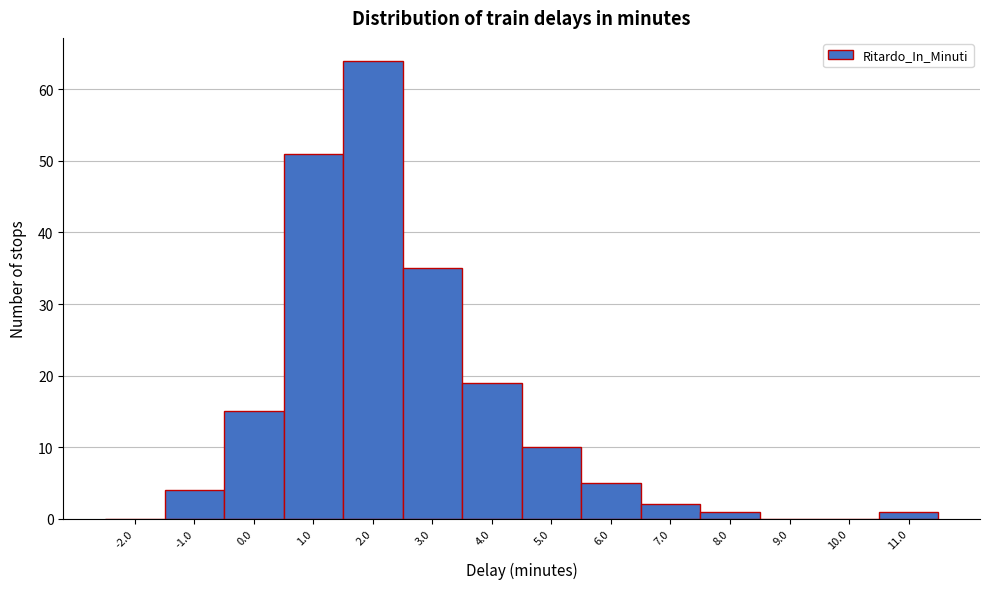

Reading left to right, list every bar in this chart as the range it spans on the x-axis followed by its height. The values are not printed on the chart, so give them approximately, as read against the axis.

-2.5 to -1.5: 0
-1.5 to -0.5: 4
-0.5 to 0.5: 15
0.5 to 1.5: 51
1.5 to 2.5: 64
2.5 to 3.5: 35
3.5 to 4.5: 19
4.5 to 5.5: 10
5.5 to 6.5: 5
6.5 to 7.5: 2
7.5 to 8.5: 1
8.5 to 9.5: 0
9.5 to 10.5: 0
10.5 to 11.5: 1